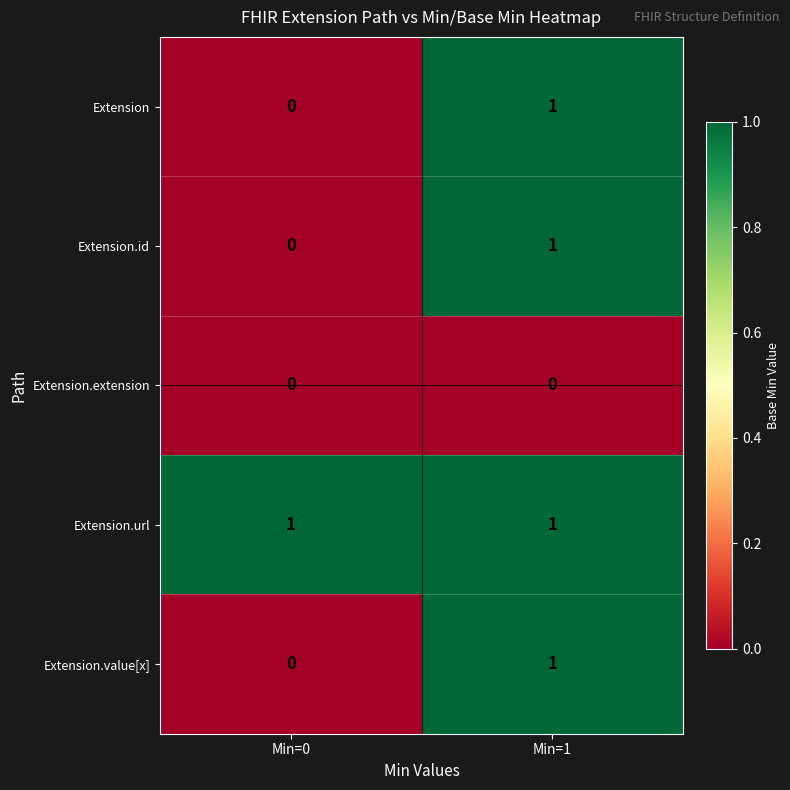

Is it true that Extension equals 0 at Min=0?

True